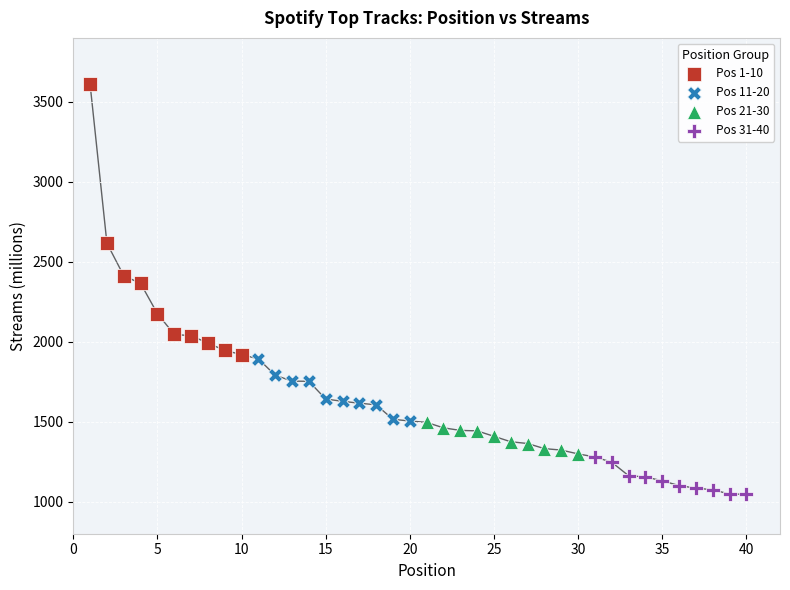

Which series reaches the maximum Y coordinate?

Pos 1-10